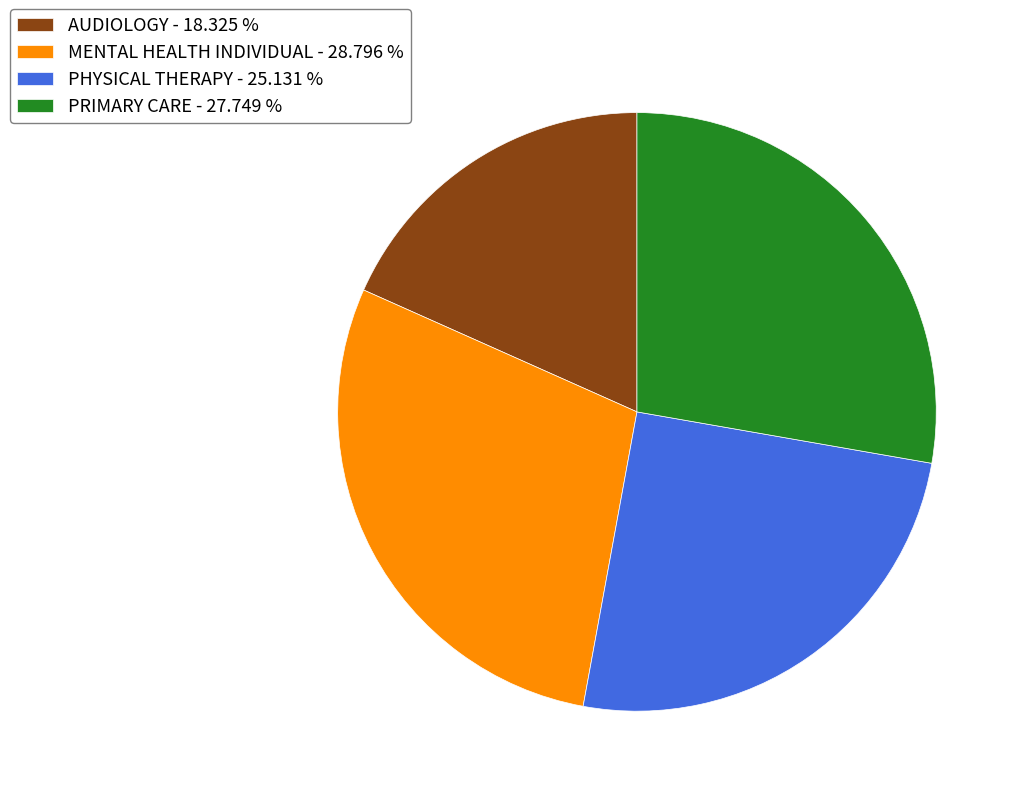

True or false: PHYSICAL THERAPY accounts for 12% of the total.

False